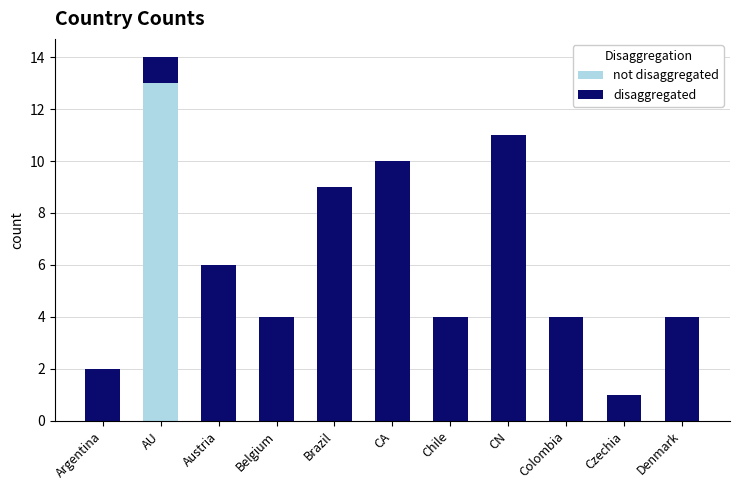

What is the total value across all series at Belgium?

4